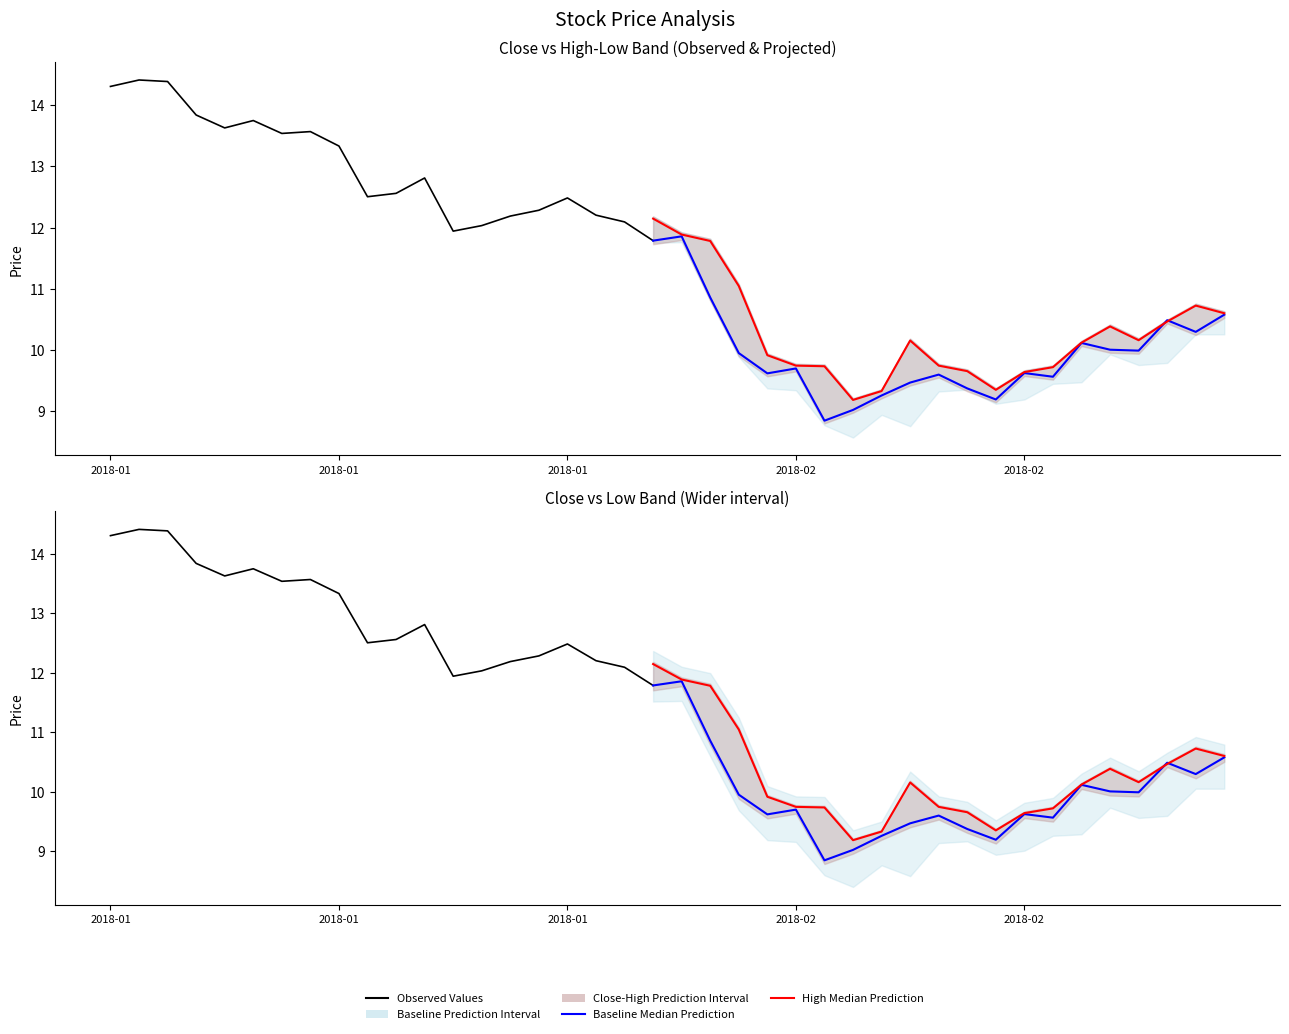

Does the chart have visible grid lines?

No